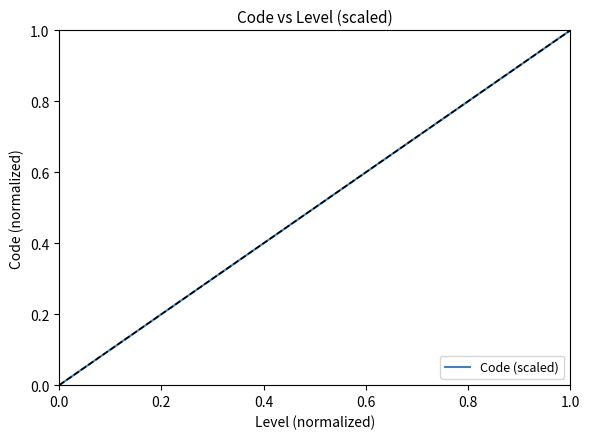

What is the average value?

0.5